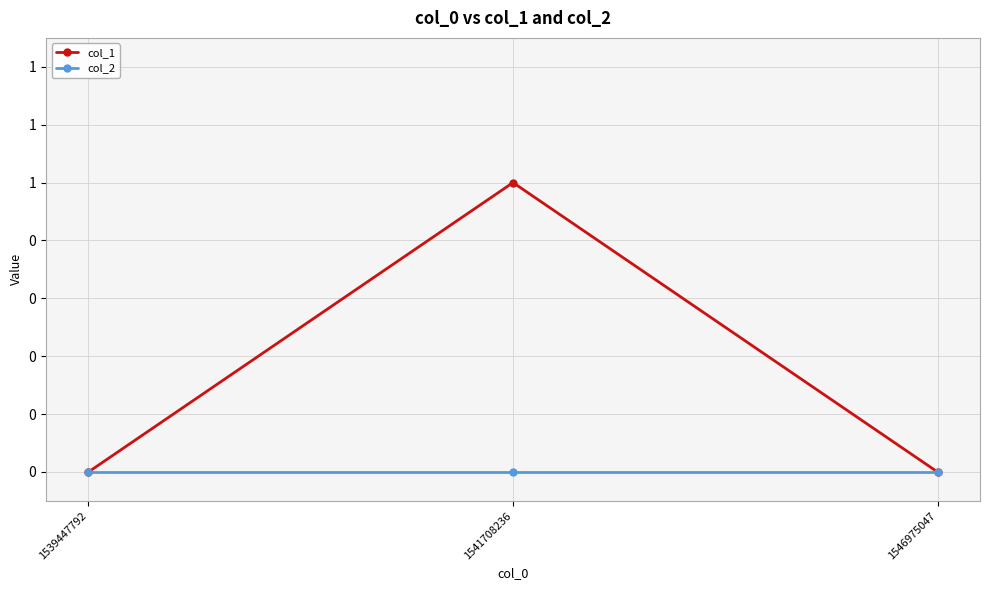

What are all the series names shown in the legend?

col_1, col_2